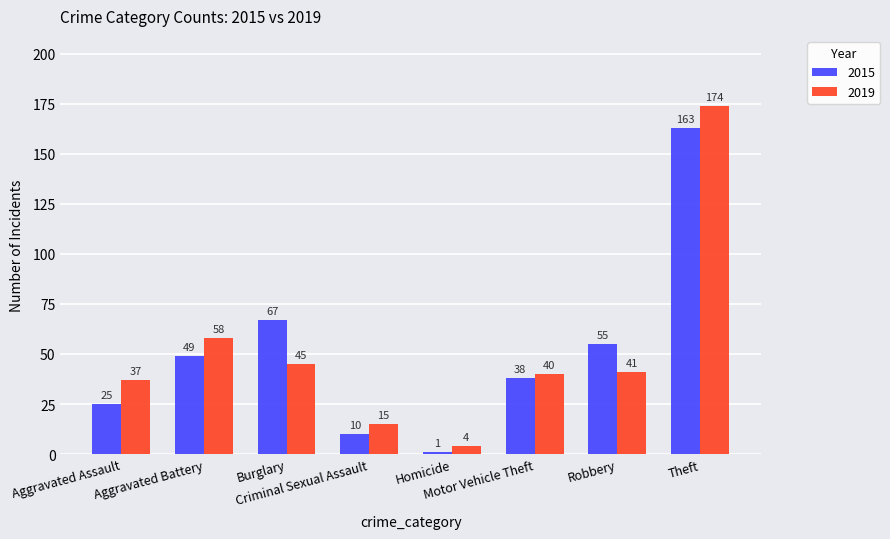

Which series has the largest total across all categories?

2019